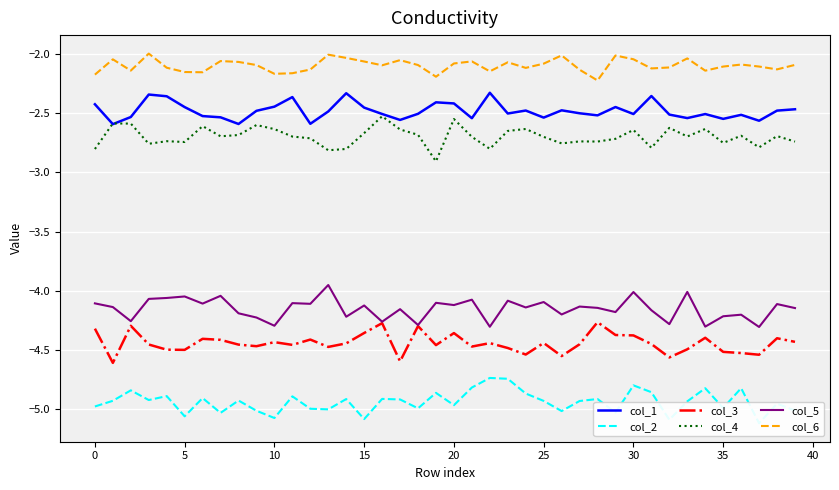

What is the minimum value shown in the chart?

-5.1